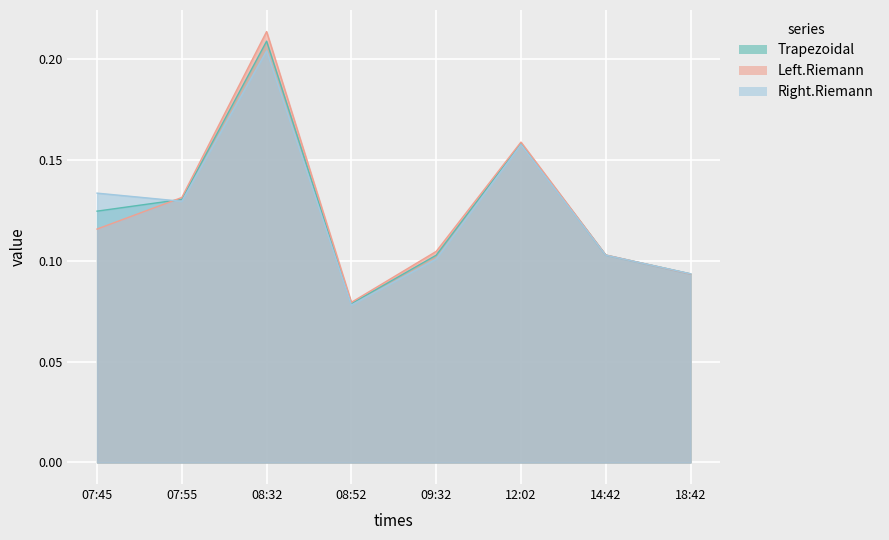

What are all the series names shown in the legend?

Trapezoidal, Left.Riemann, Right.Riemann